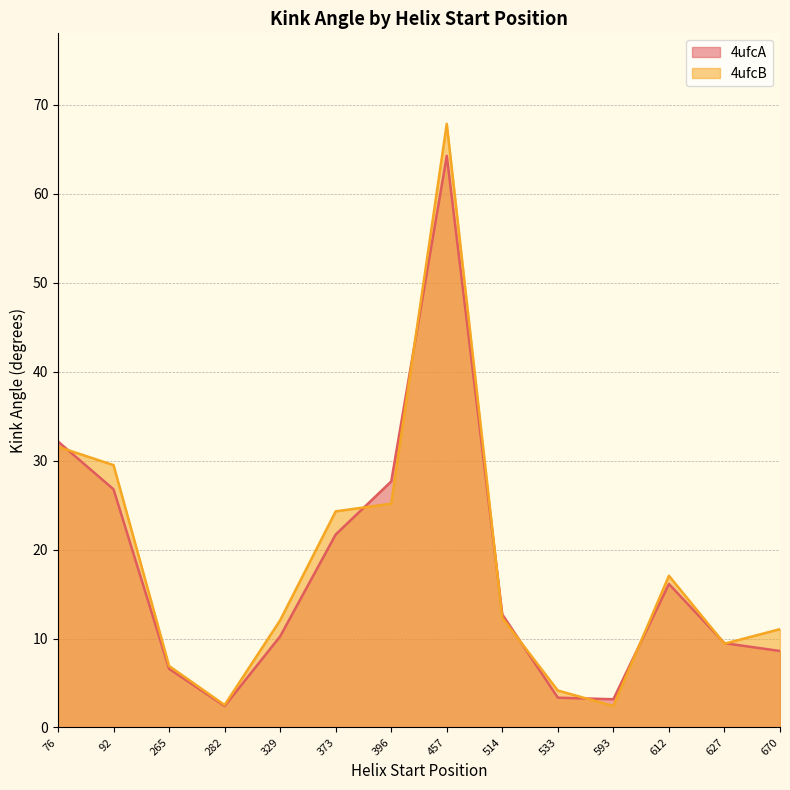

List the series in order of their peak value, lowest first.

4ufcA, 4ufcB